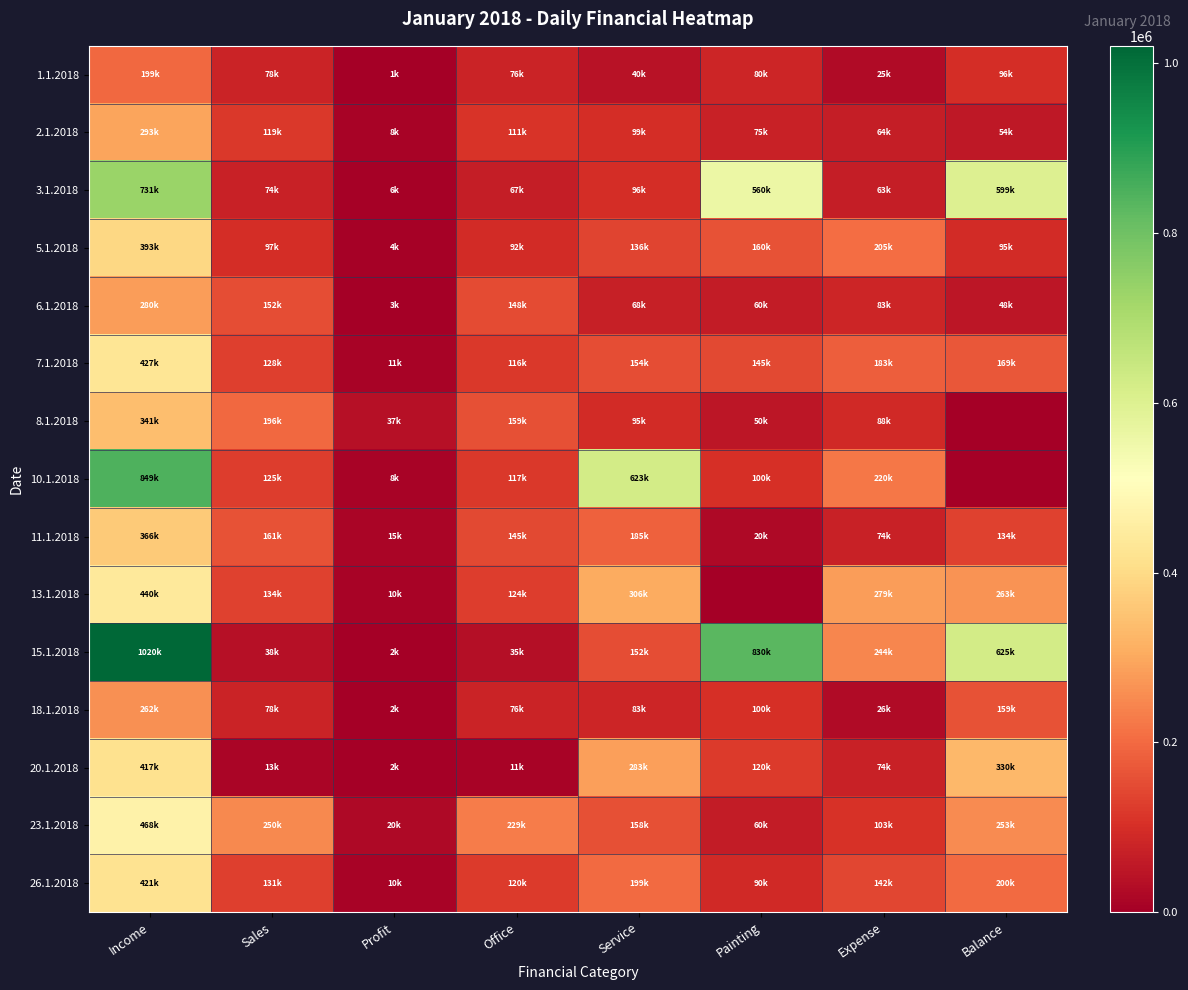

Rank the series by their maximum value, from highest to lowest.

15.1.2018, 10.1.2018, 3.1.2018, 23.1.2018, 13.1.2018, 7.1.2018, 26.1.2018, 20.1.2018, 5.1.2018, 11.1.2018, 8.1.2018, 2.1.2018, 6.1.2018, 18.1.2018, 1.1.2018